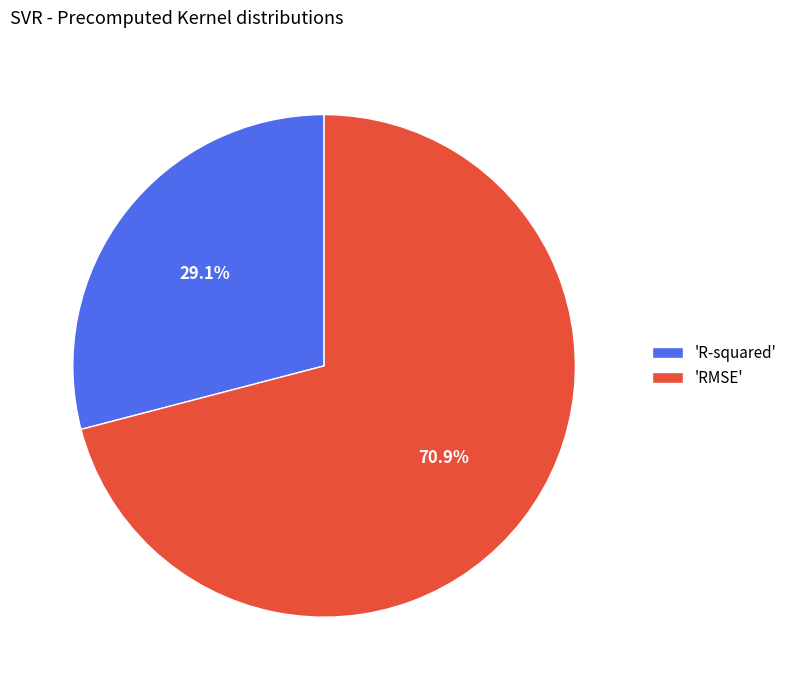

Count the number of slices in the pie.

2